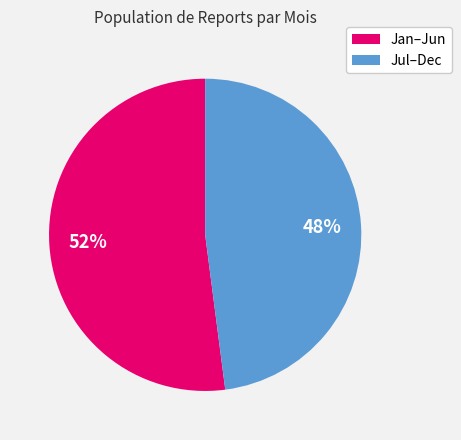

To the nearest percent, what is the average slice percentage?

50%